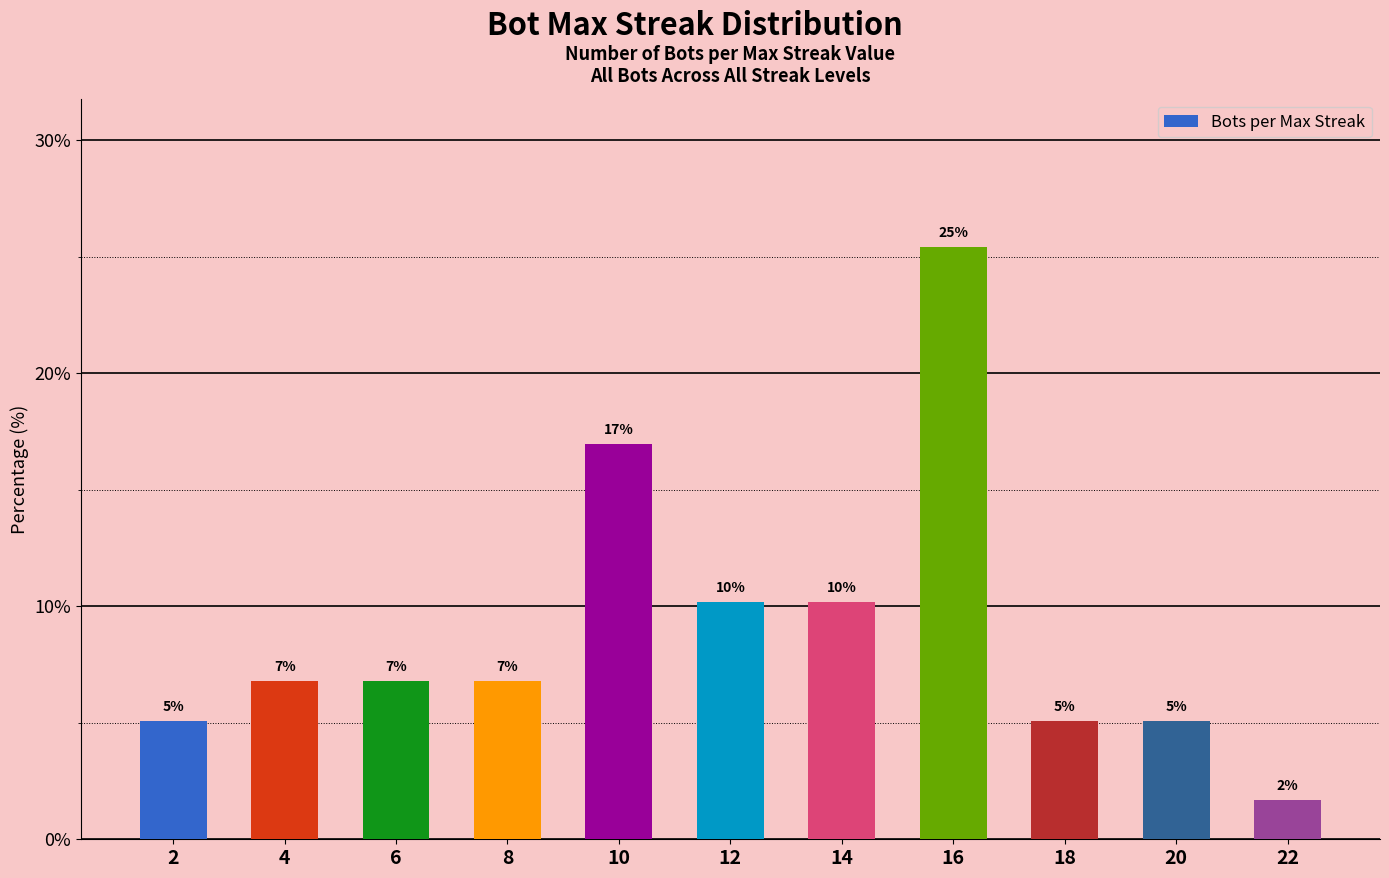

Does the chart contain any negative values?

No